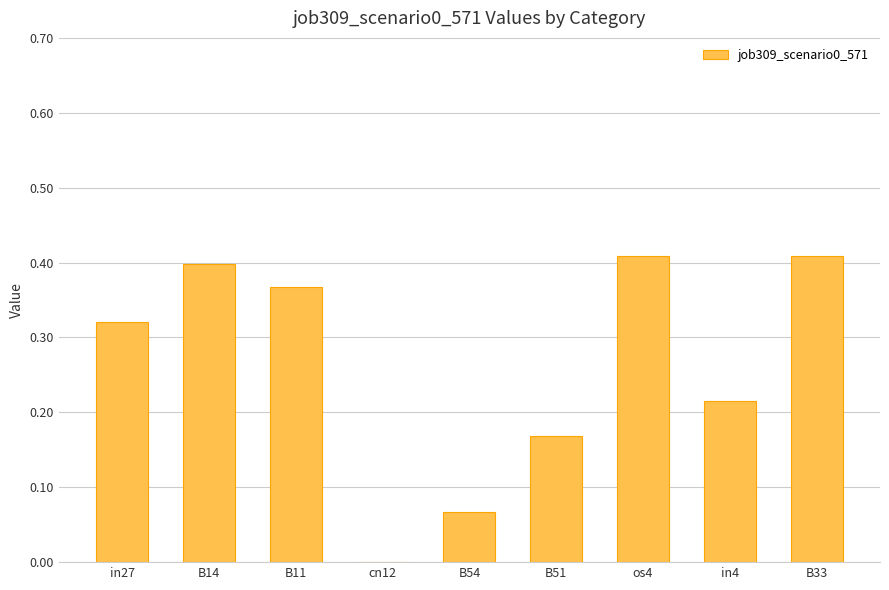

Which has a higher value, B51 or B14?

B14